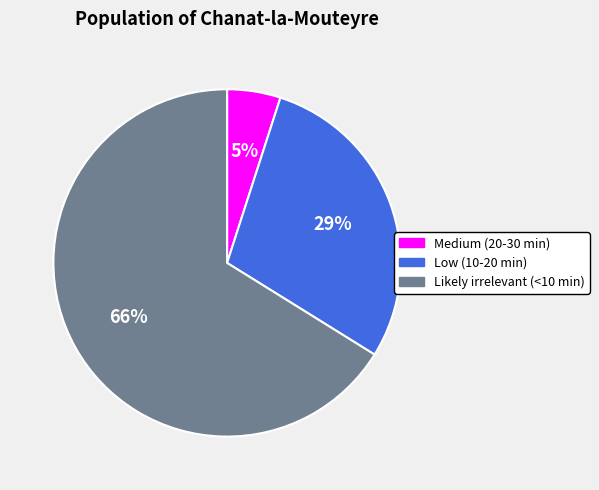

The Low (10-20 min) slice represents 15% of the pie. True or false?

False